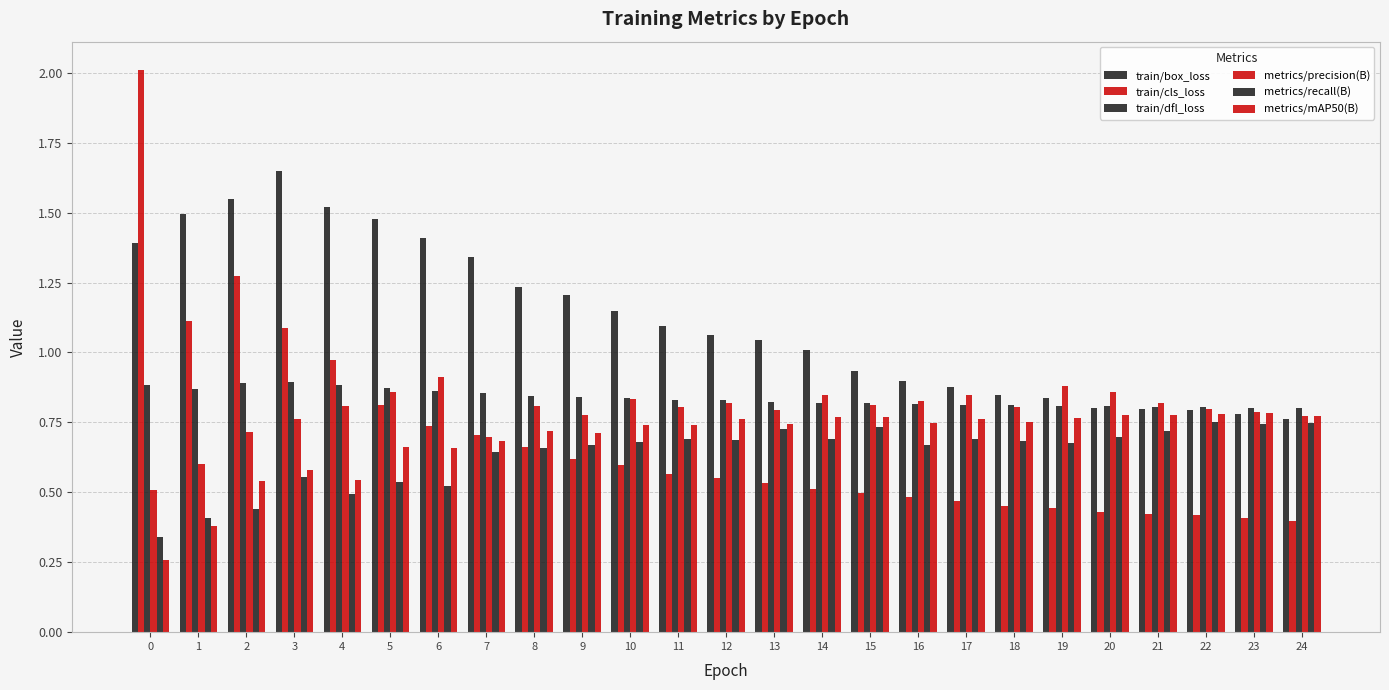

How many groups of bars are there?

25